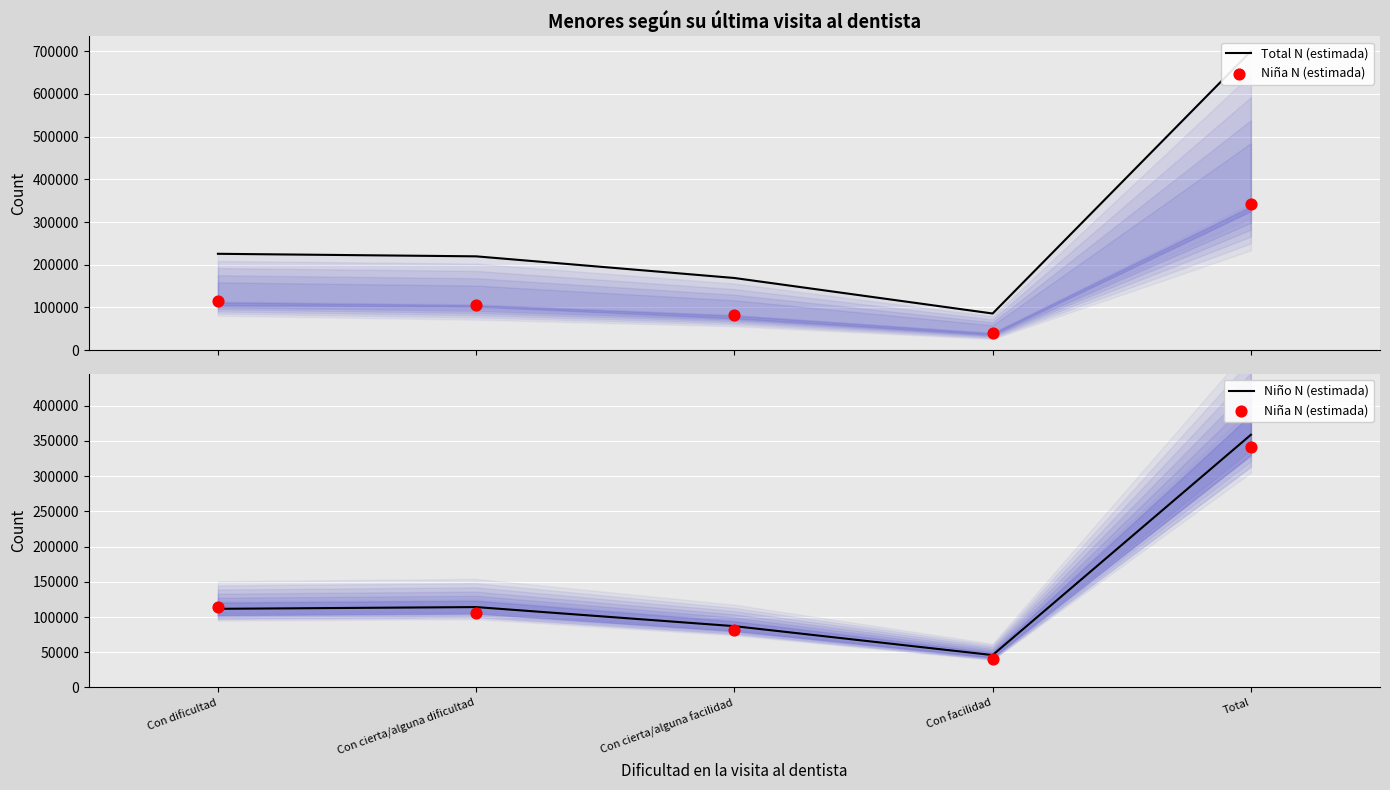

Is the value of Total N (estimada) at Con facilidad greater than the value of Niño N (estimada) at Con cierta/alguna facilidad?

No